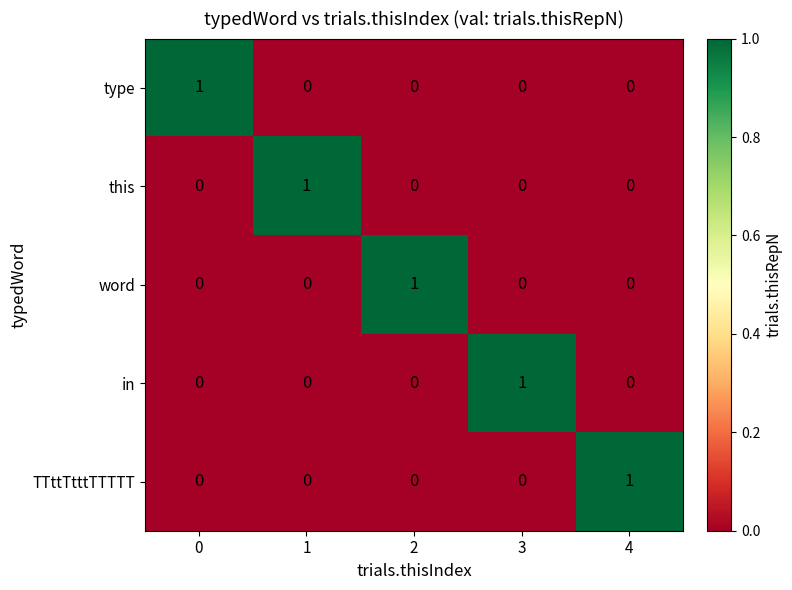

What is the total value across all series at 2?

1